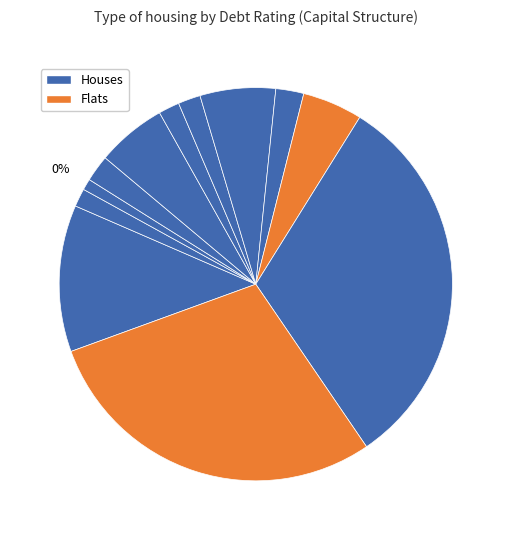

To the nearest percent, what is the combined percentage of B2/B and A1/A+?

7%